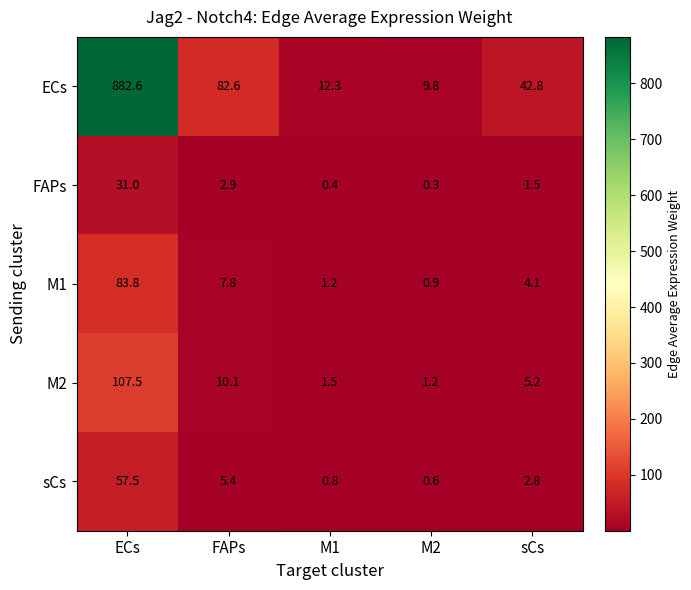

At M2, list the series in order from largest to smallest.

ECs, M2, M1, sCs, FAPs